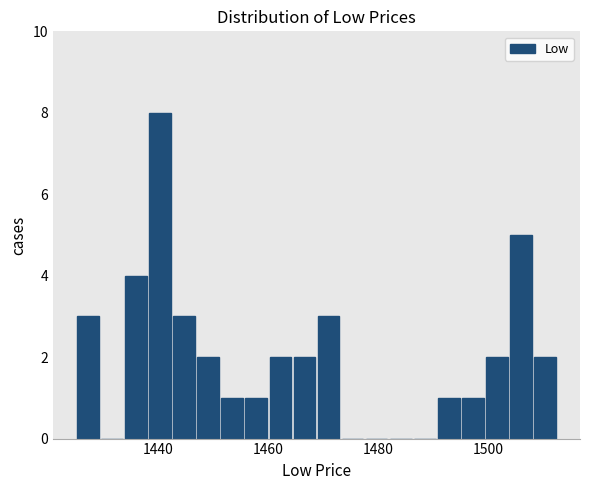

Around what value on the x-axis is the tallest bar? Give the approximate position of its centre, as read against the axis.

1440